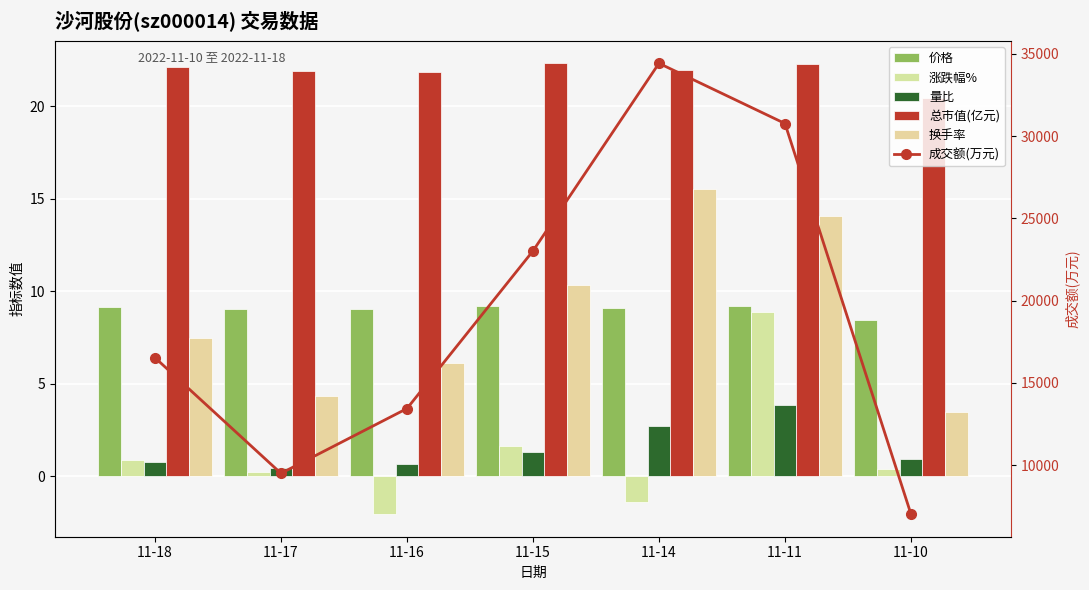

What is the lowest value of the 成交额(万元) series?

7026.0